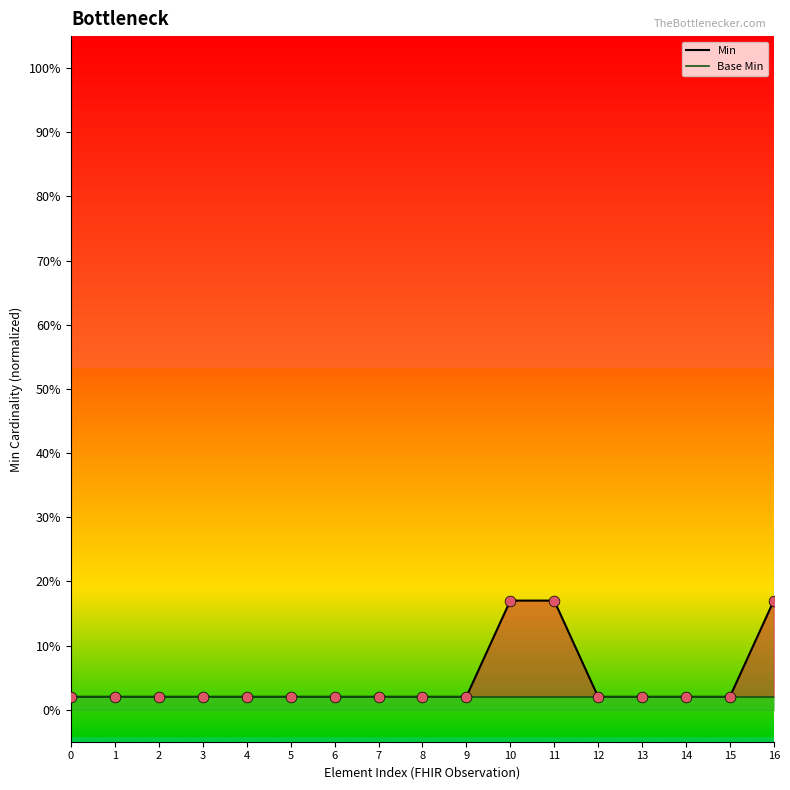

Which series has the largest Y range (max minus min)?

Min